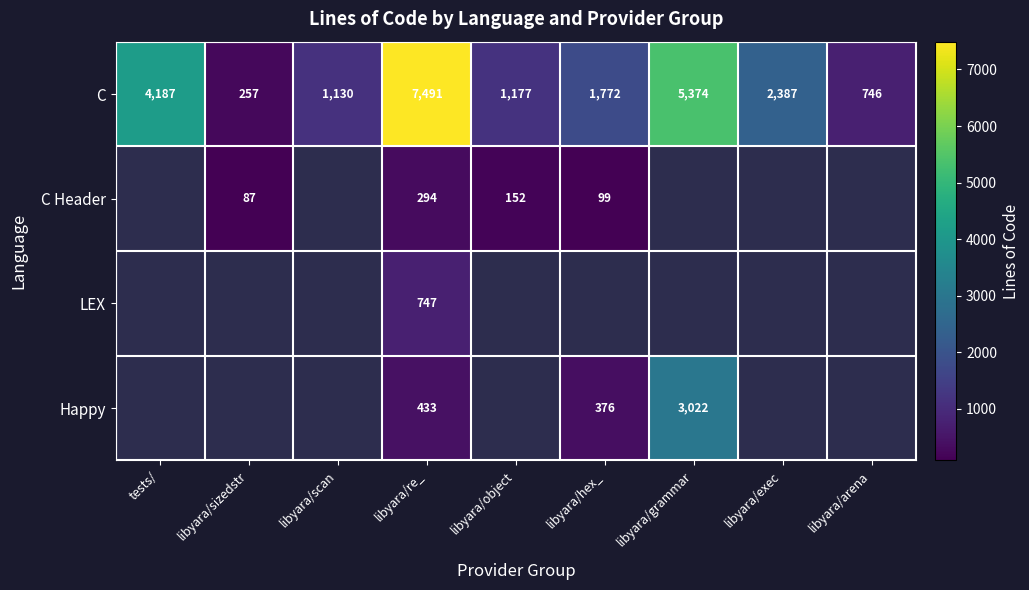

Read the C value at libyara/exec.

2387